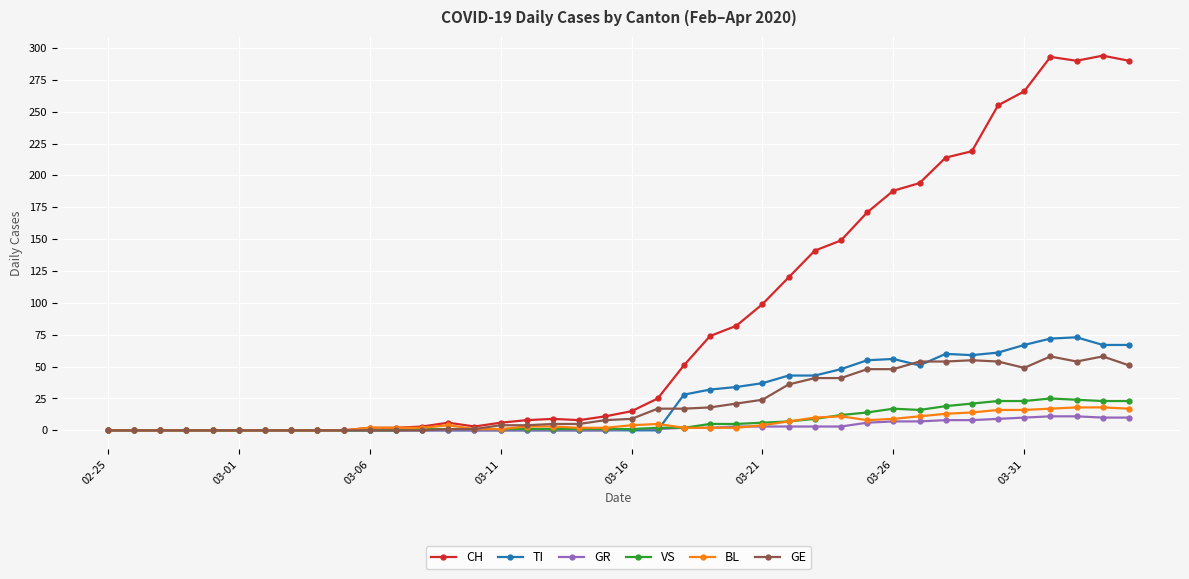

Which series has the widest spread of values?

CH